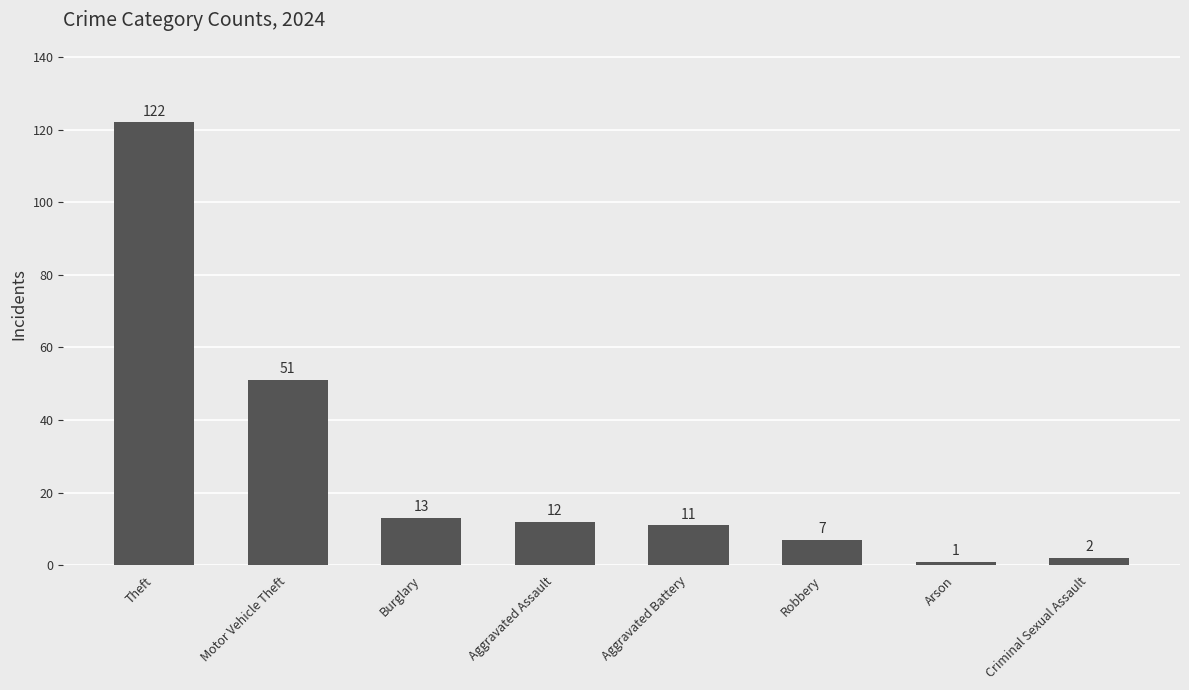

What is the difference between the values at Theft and Aggravated Battery?

111